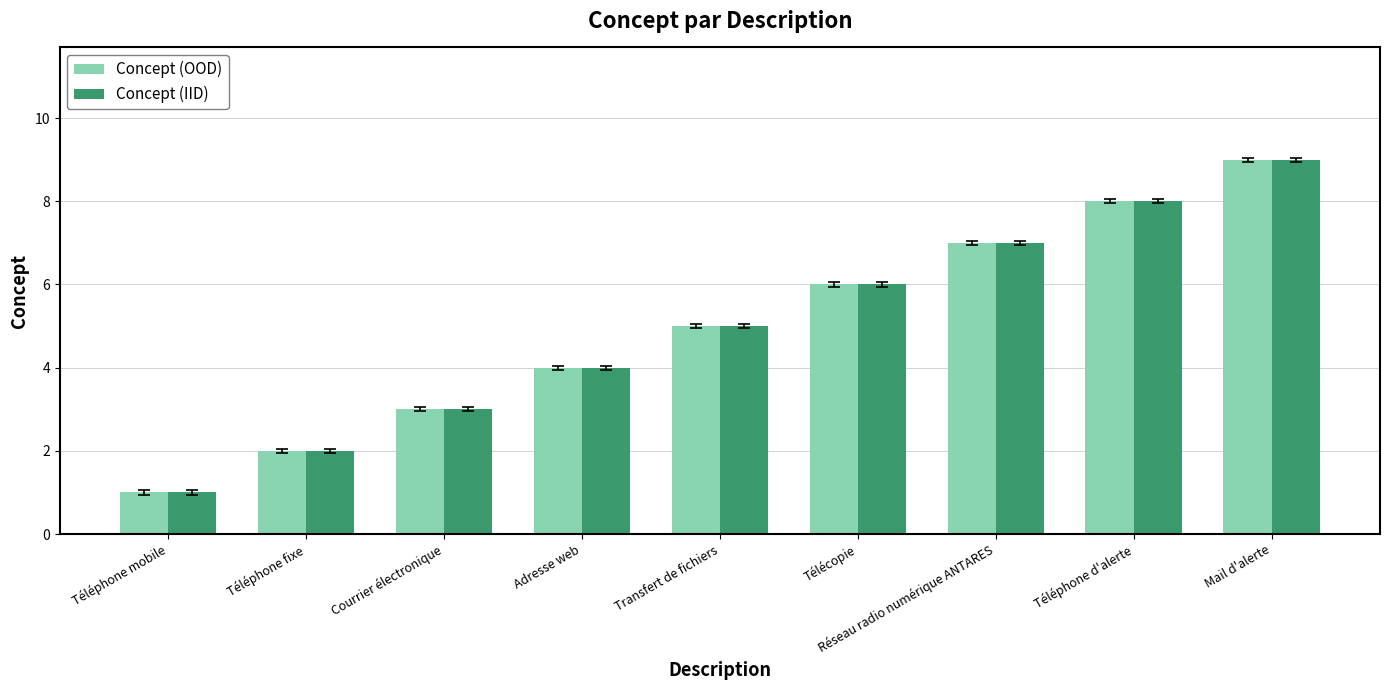

The value of Concept (OOD) at Téléphone mobile is 1. True or false?

True